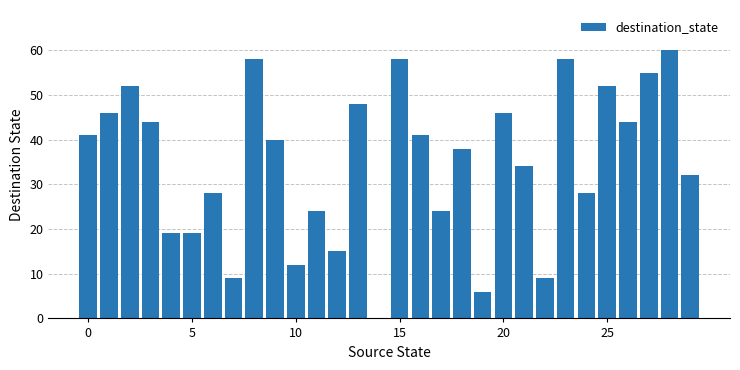

What is the greatest value displayed?

60